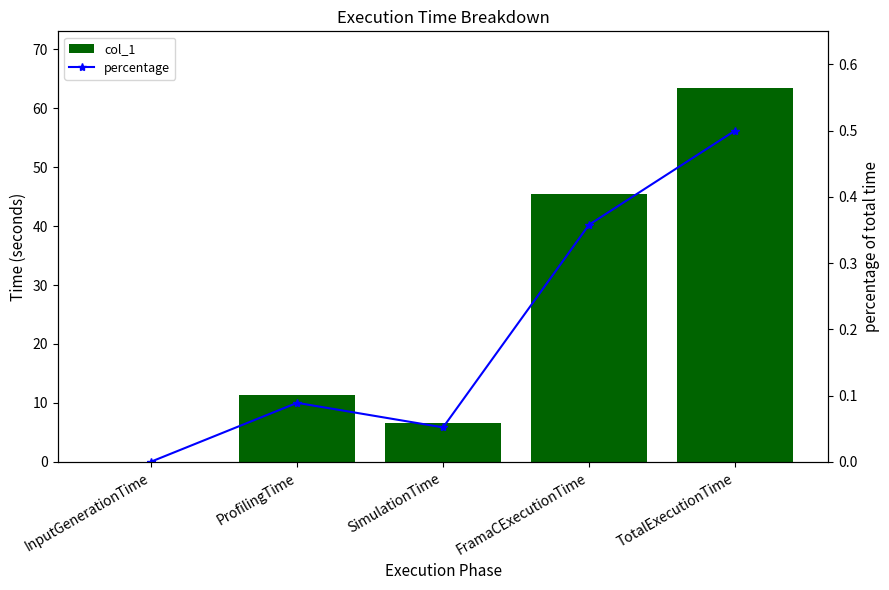

What is the difference between the highest and lowest values at InputGenerationTime?

0.1